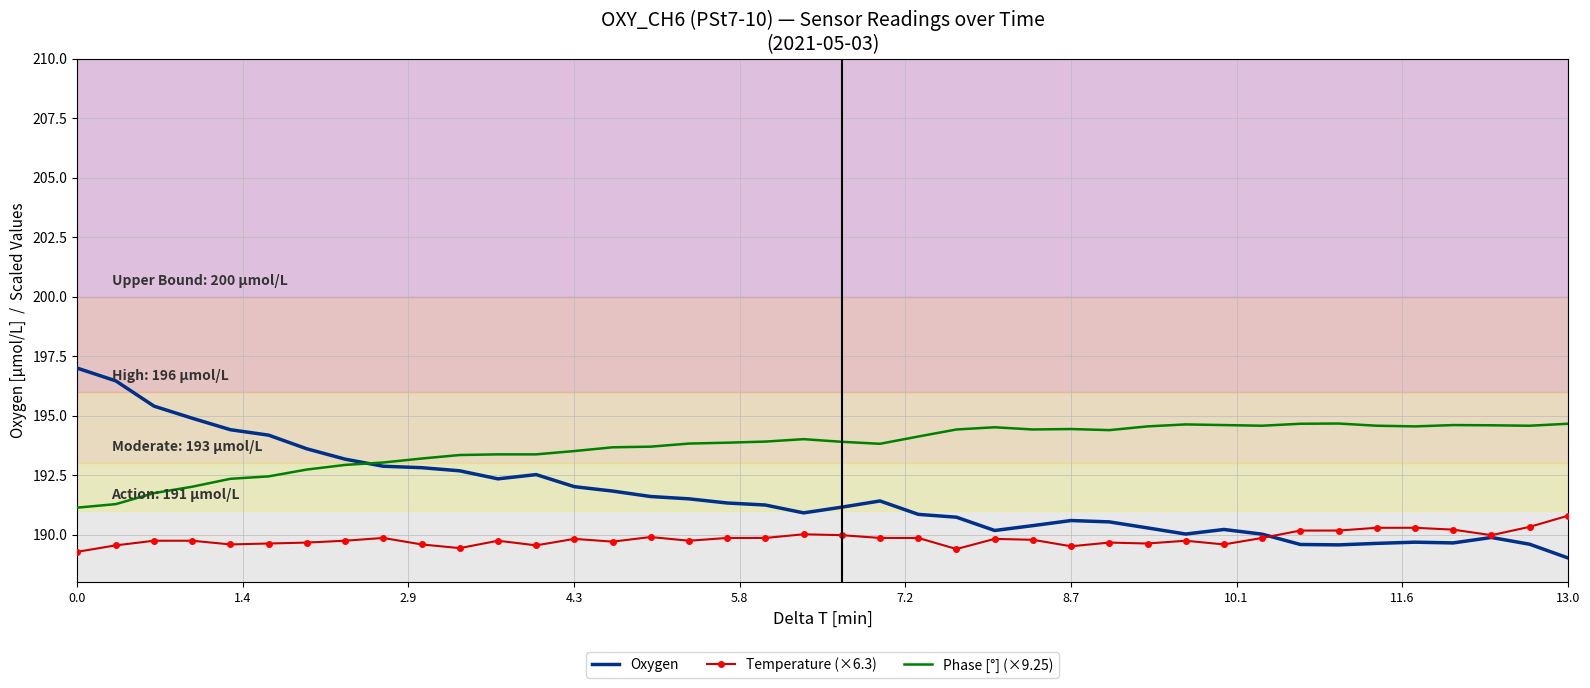

Which series has the widest spread of values?

Oxygen